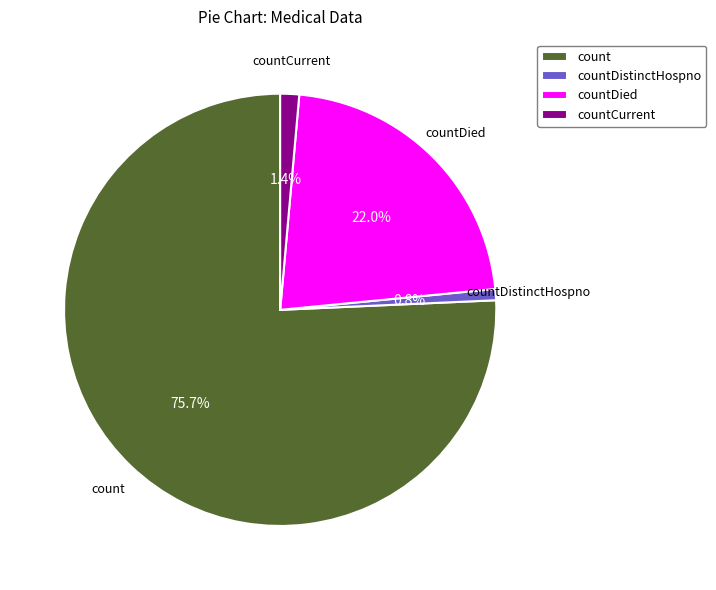

To the nearest percent, what is the difference between the largest and smallest slice percentages?

75%